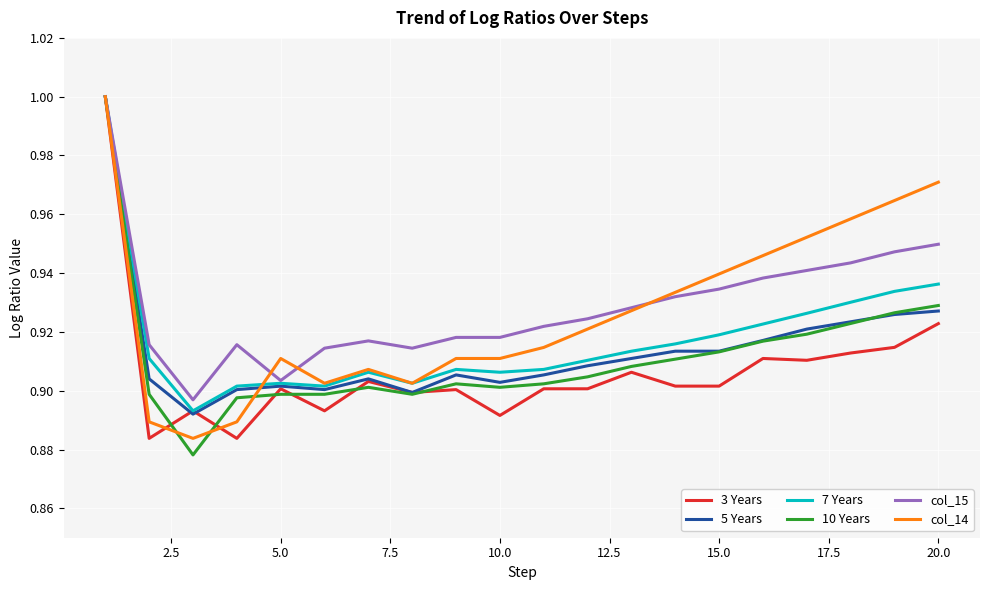

What are all the series names shown in the legend?

3 Years, 5 Years, 7 Years, 10 Years, col_15, col_14